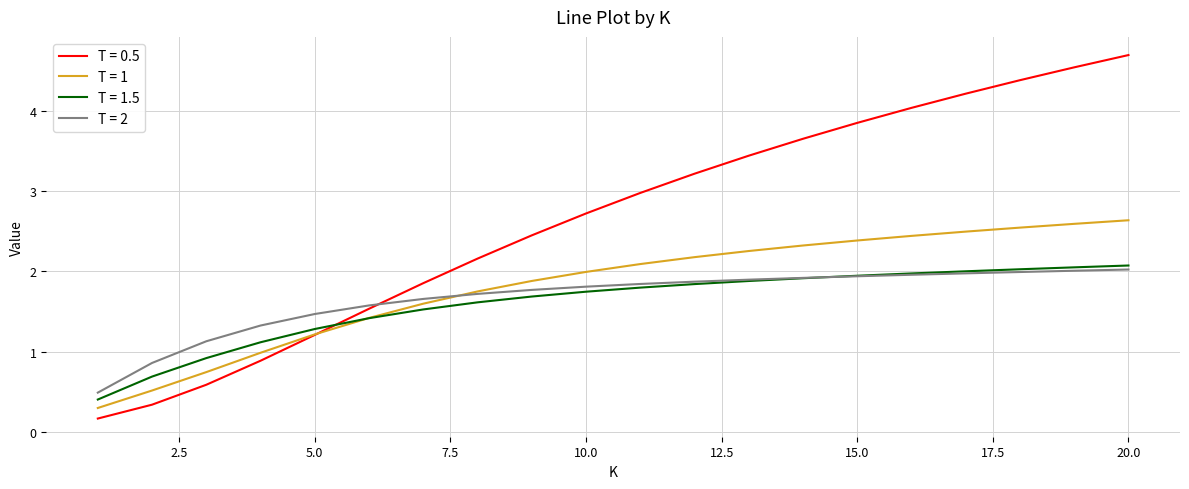

Does the chart display data point markers on the line(s)?

No